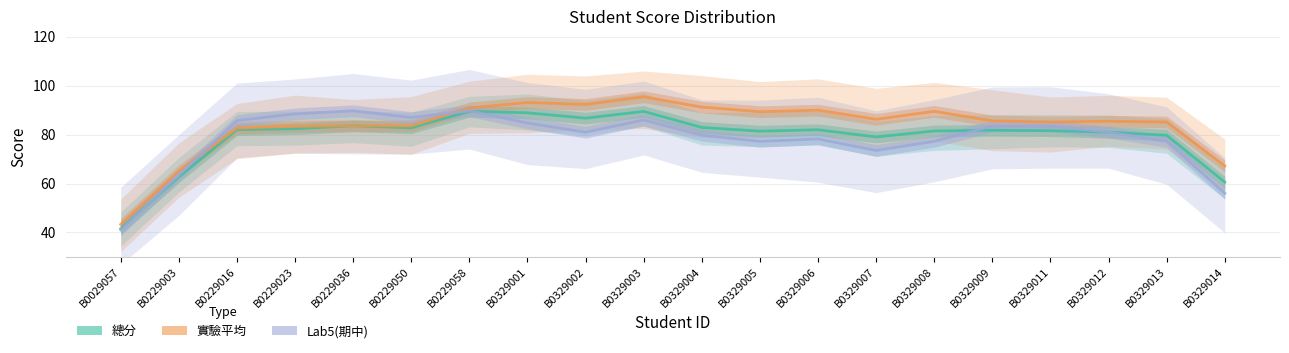

What is the difference between the maximum and second lowest values in the Lab5(期中) series?

33.8